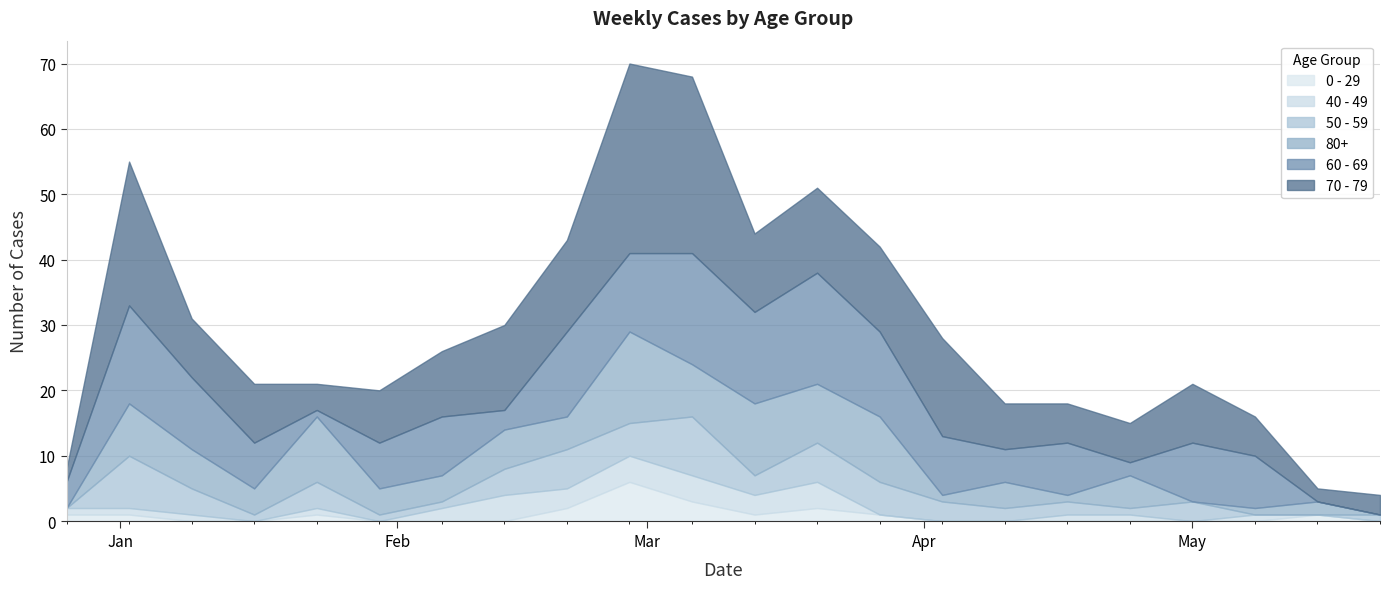

What position from the left is 2023-01-02?

2